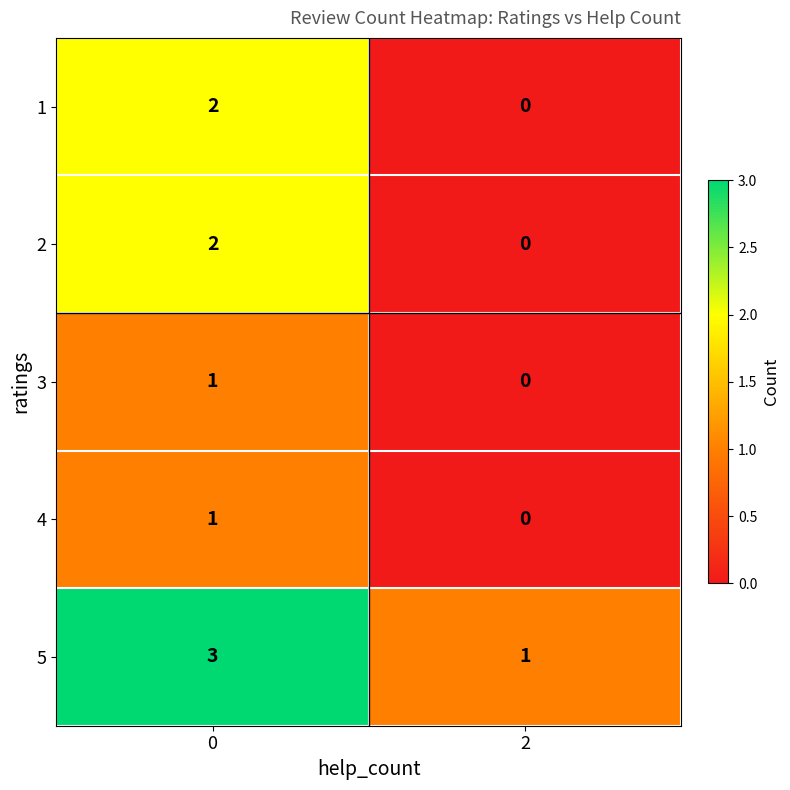

Which series has the largest total across all categories?

5